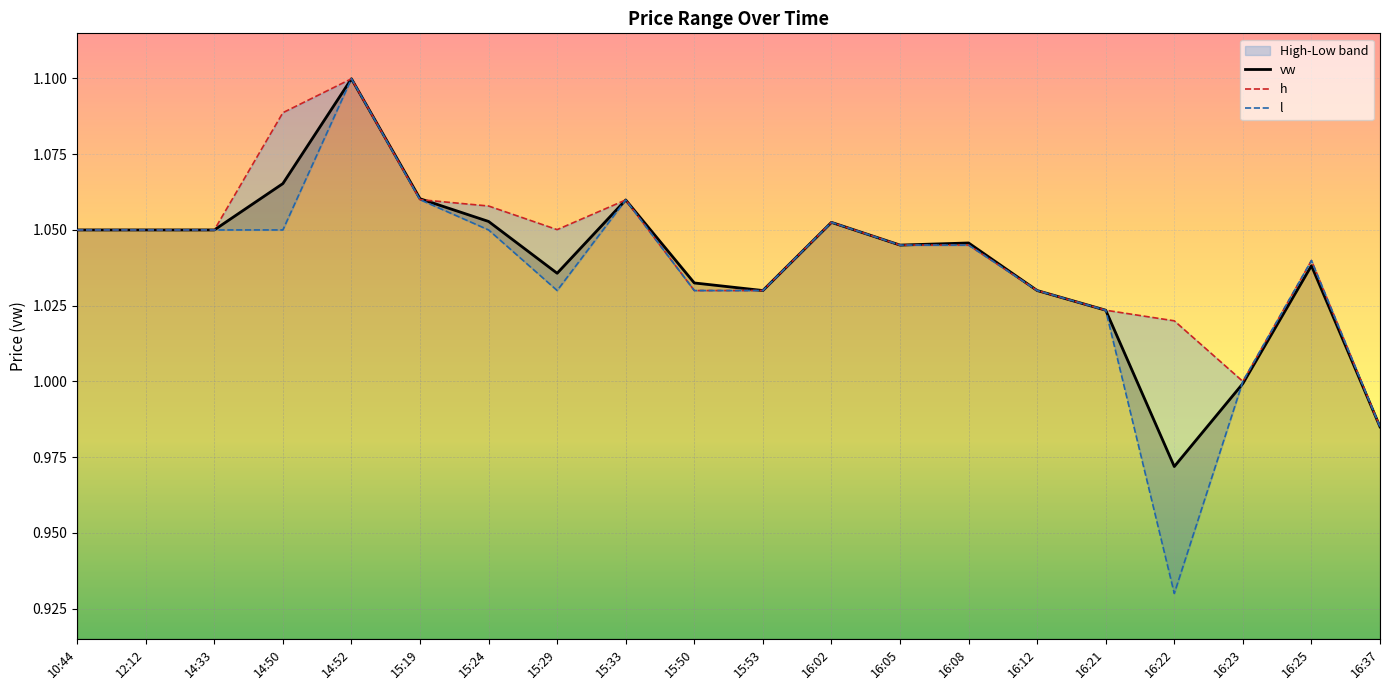

Is the value of vw at 15:33 greater than the value of h at 16:21?

Yes